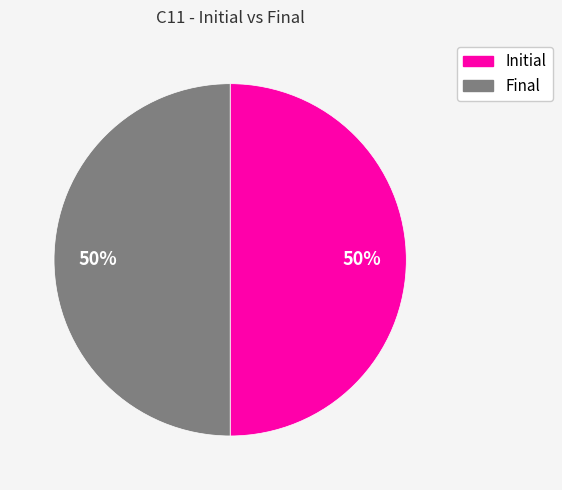

Do Final and Initial together represent more than half of the pie?

Yes